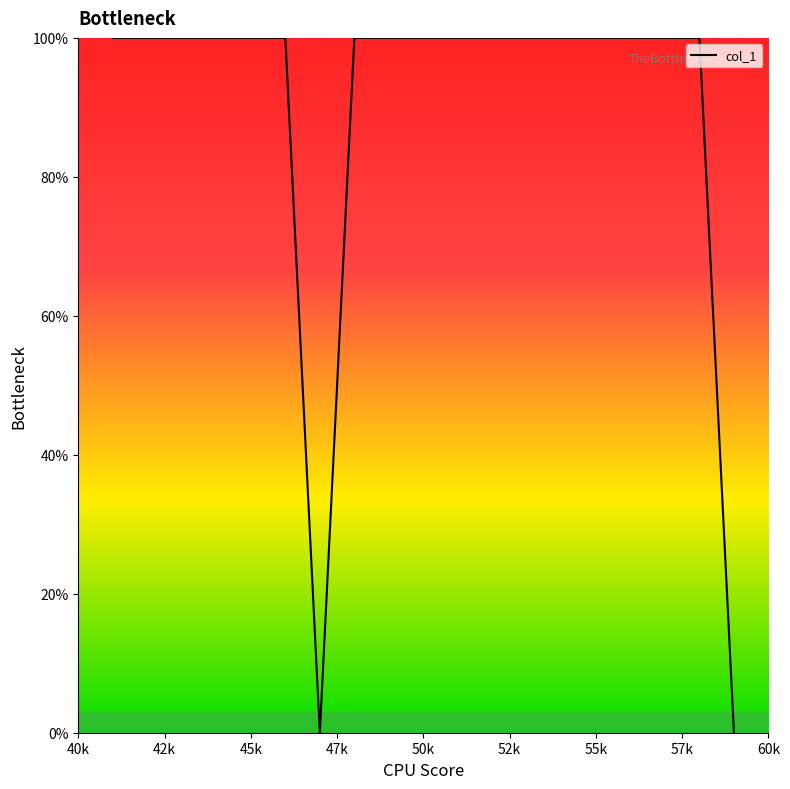

What is the difference between the maximum and minimum values?

100